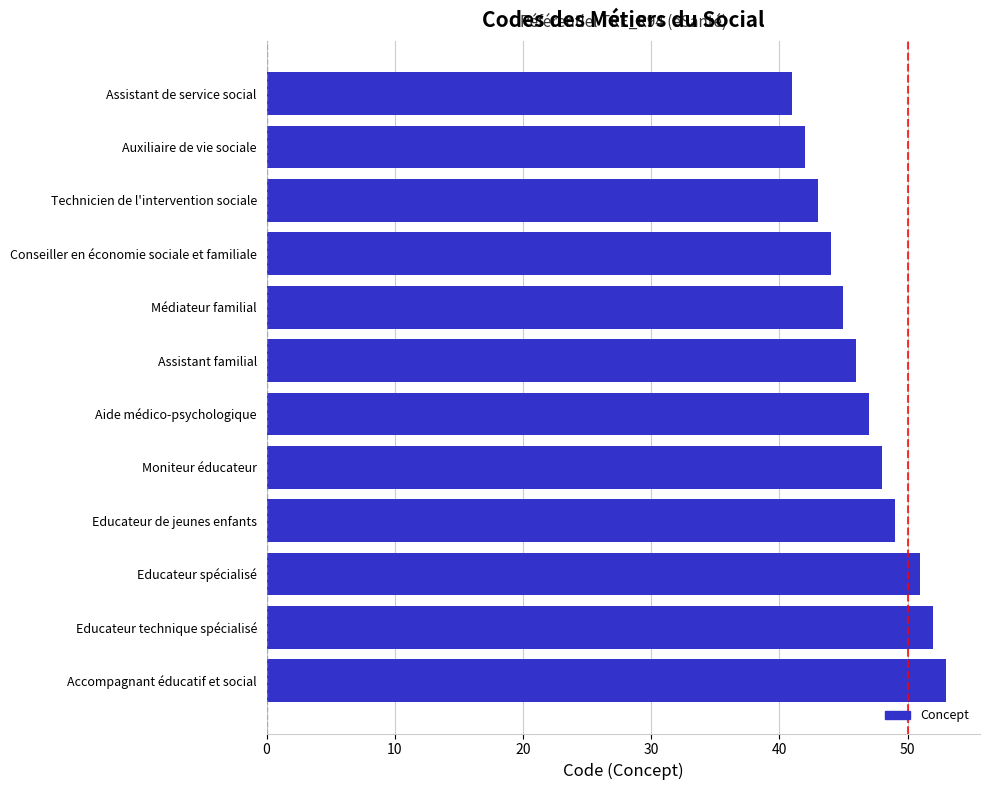

Reading top to bottom, extract all data points from this chart.

Assistant de service social=41	Auxiliaire de vie sociale=42	Technicien de l'intervention sociale=43	Conseiller en économie sociale et familiale=44	Médiateur familial=45	Assistant familial=46	Aide médico-psychologique=47	Moniteur éducateur=48	Educateur de jeunes enfants=49	Educateur spécialisé=51	Educateur technique spécialisé=52	Accompagnant éducatif et social=53